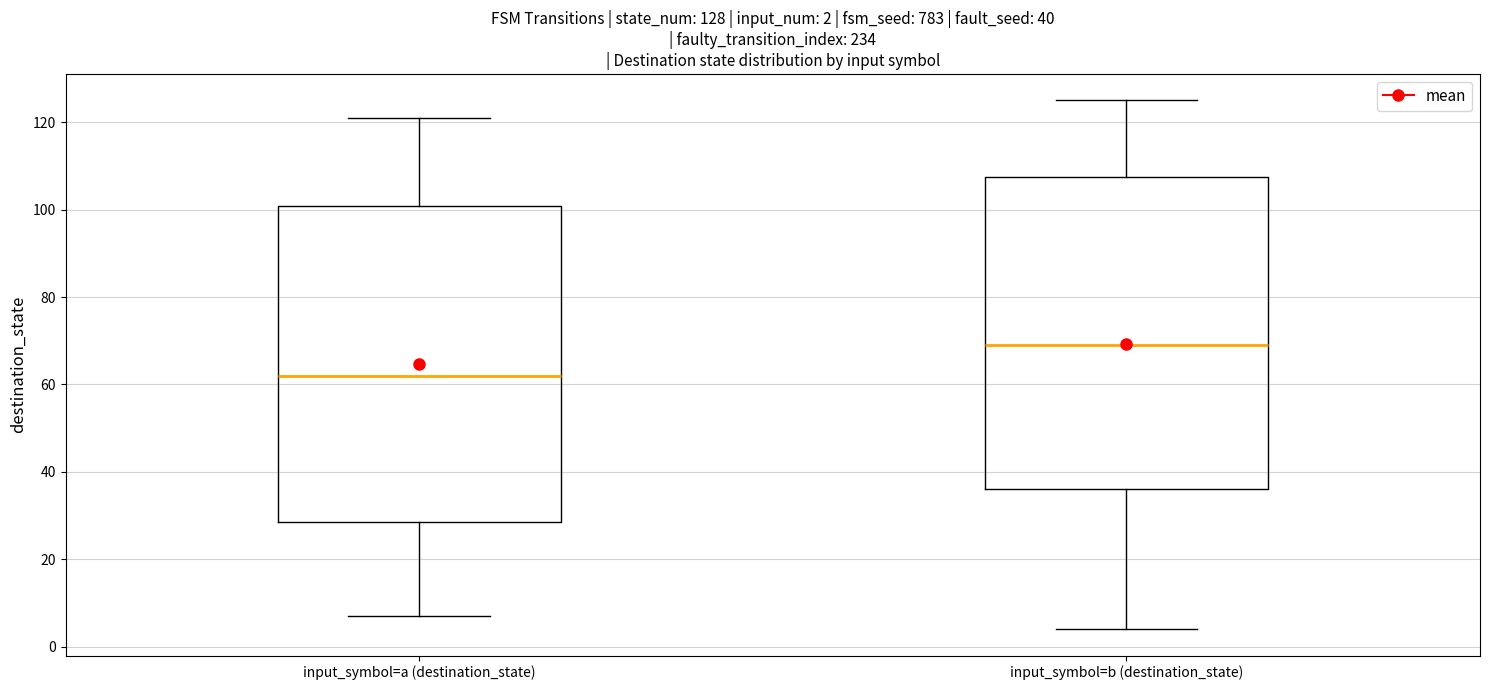

Which box's median line is the lowest?

input_symbol=a (destination_state)